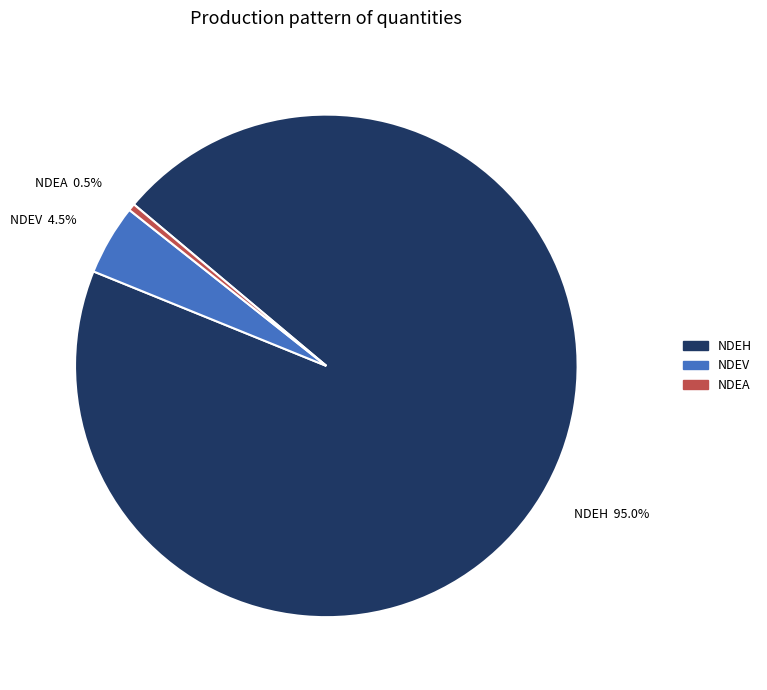

How much of the chart is everything except NDEA?

99.5%